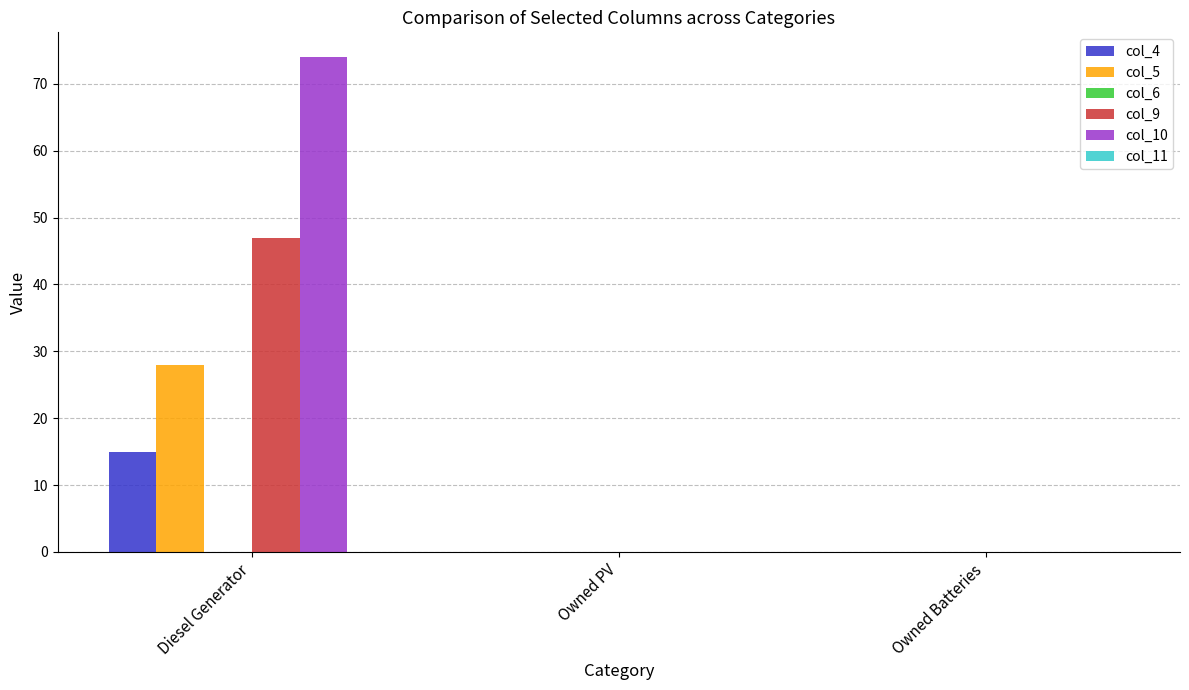

Count the number of categories in the chart.

3